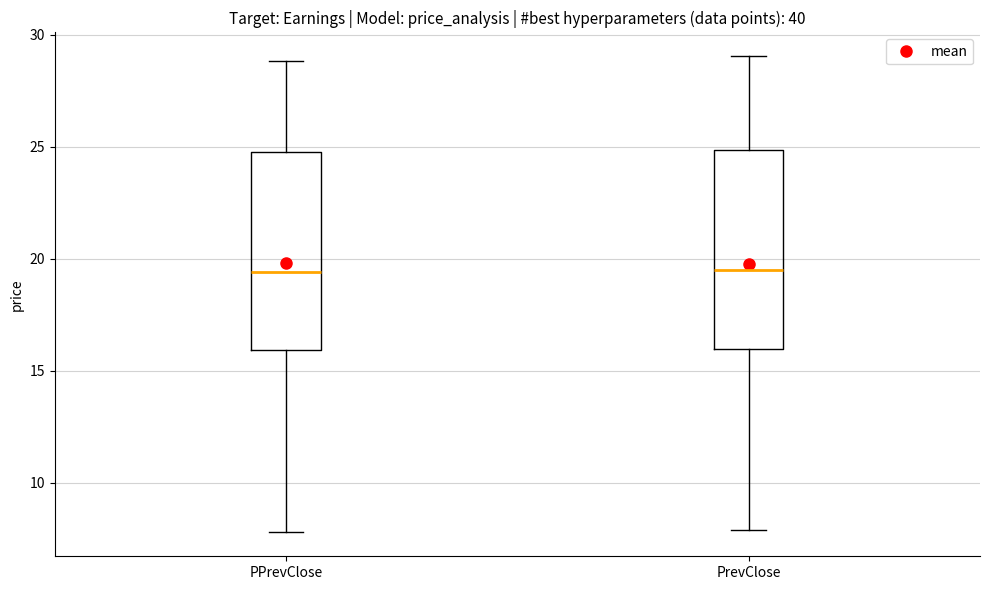

Where is the lower edge of the box for PPrevClose on the y-axis? The values are not printed on the chart, so give them approximately, as read against the axis.

16.0